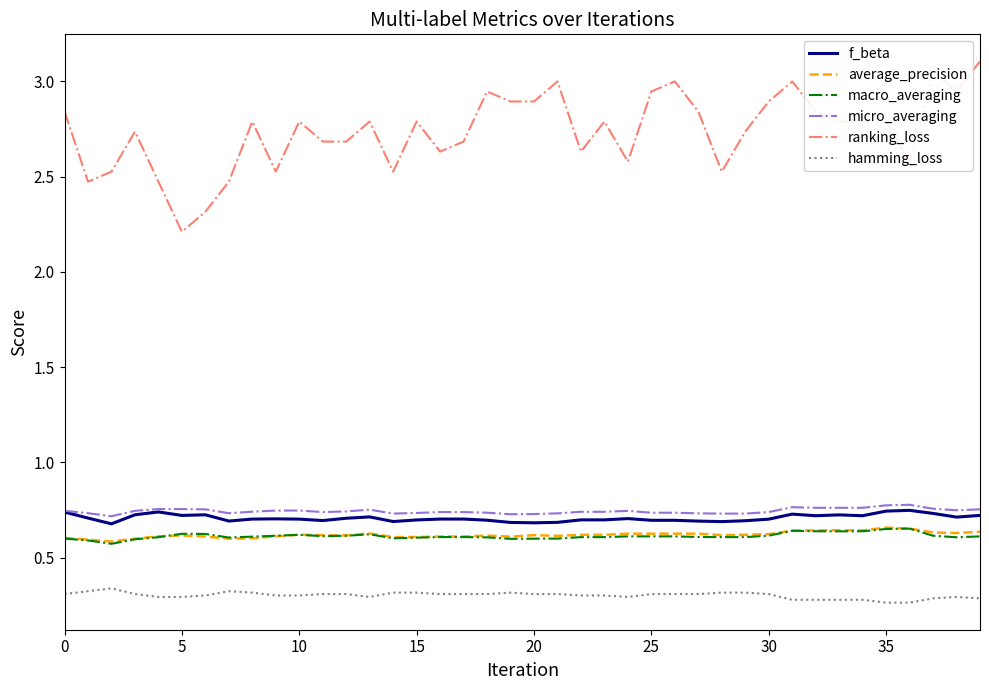

What are all the series names shown in the legend?

f_beta, average_precision, macro_averaging, micro_averaging, ranking_loss, hamming_loss